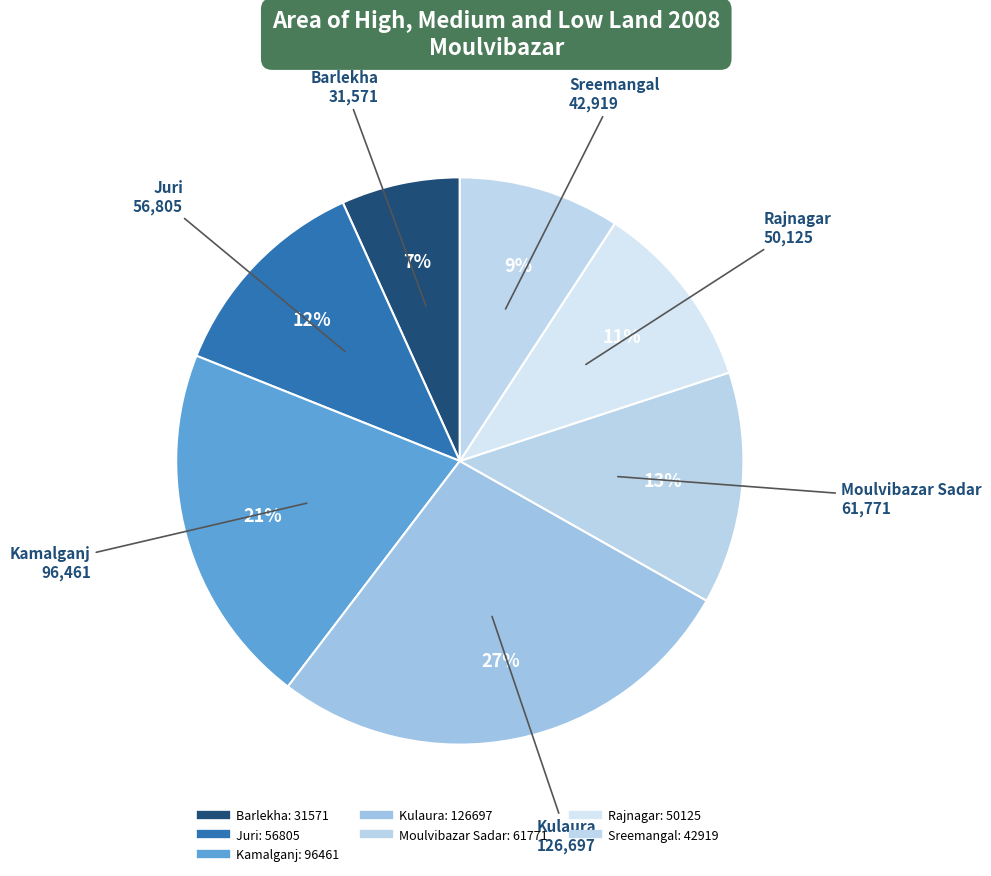

How many slices are in this pie chart?

7